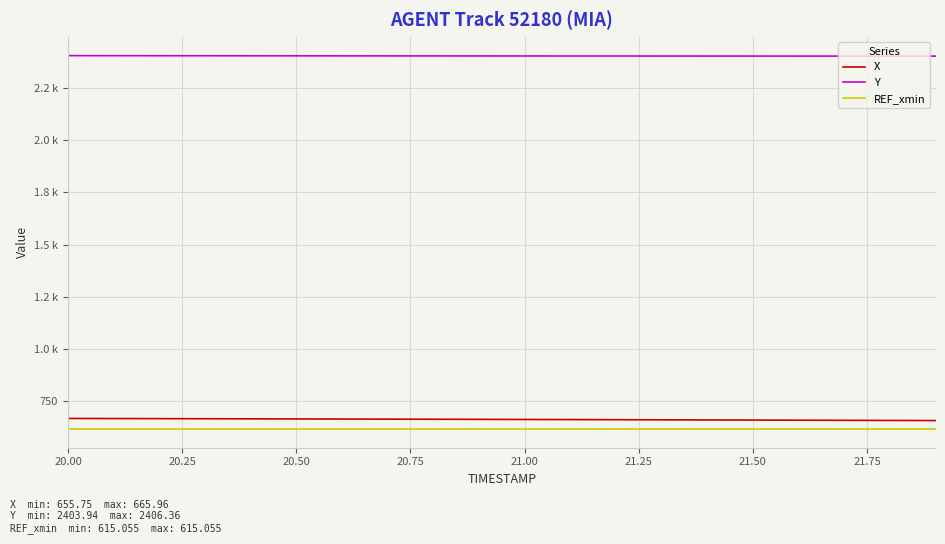

Is this an area chart (filled region under the line)?

No